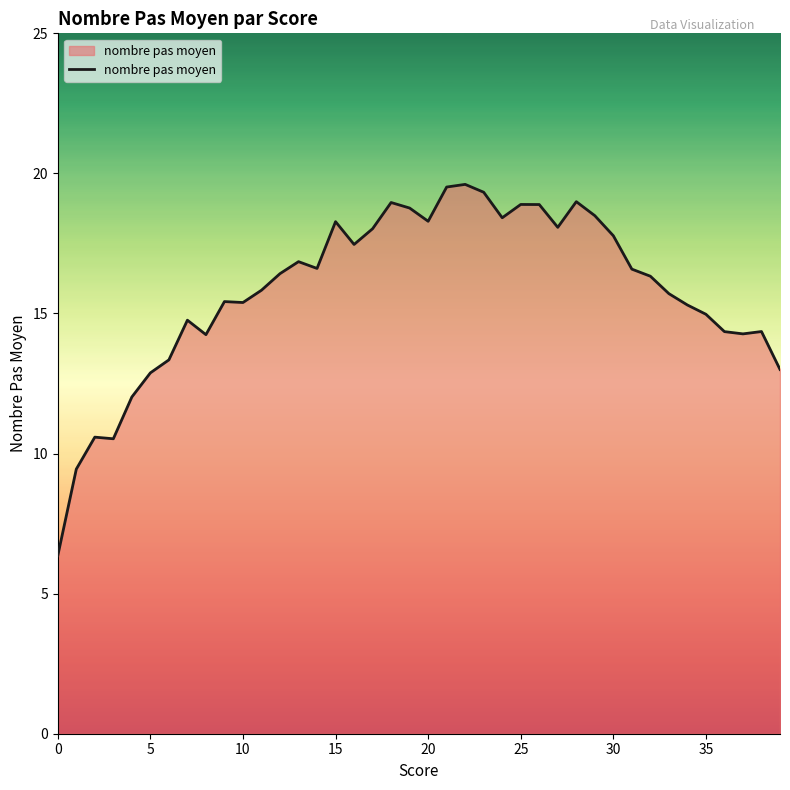

True or false: there are more than 0 points higher than both neighbors.

True